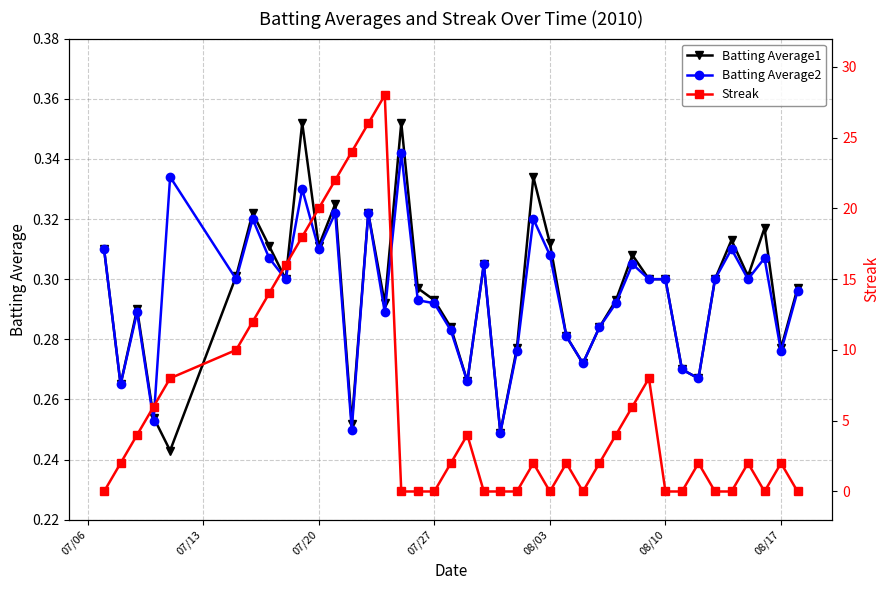

True or false: Batting Average1 has more than 0 points higher than both neighbors.

True